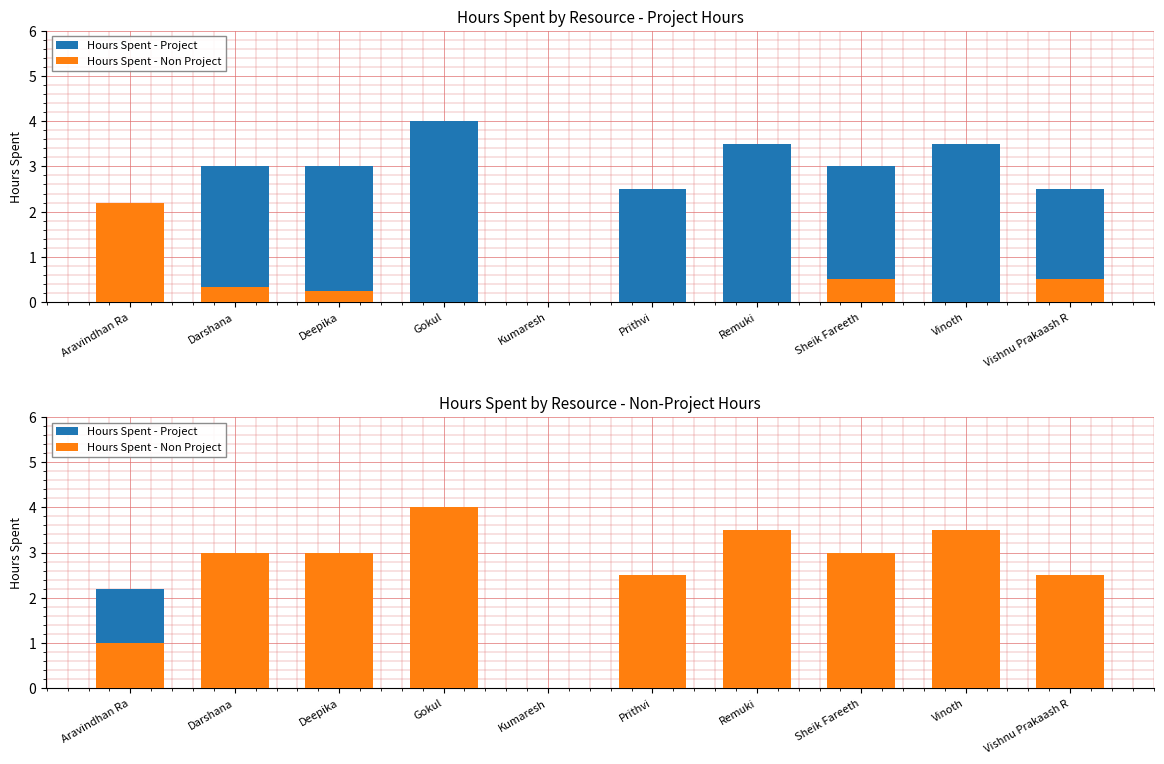

How many values in the Hours Spent - Non Project series exceed 3?

3